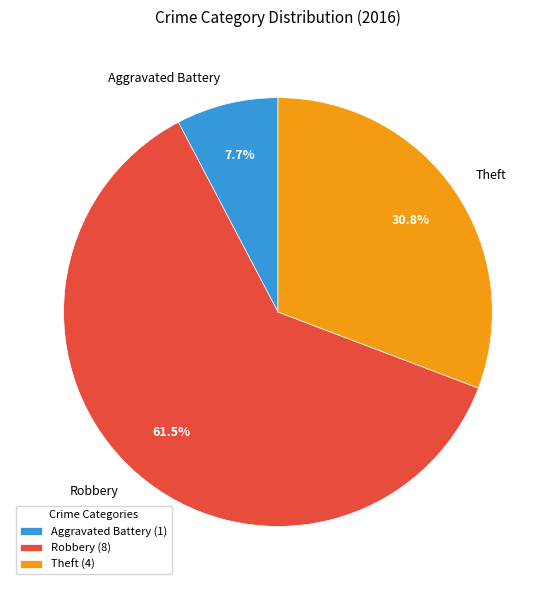

How many segments does this pie chart have?

3